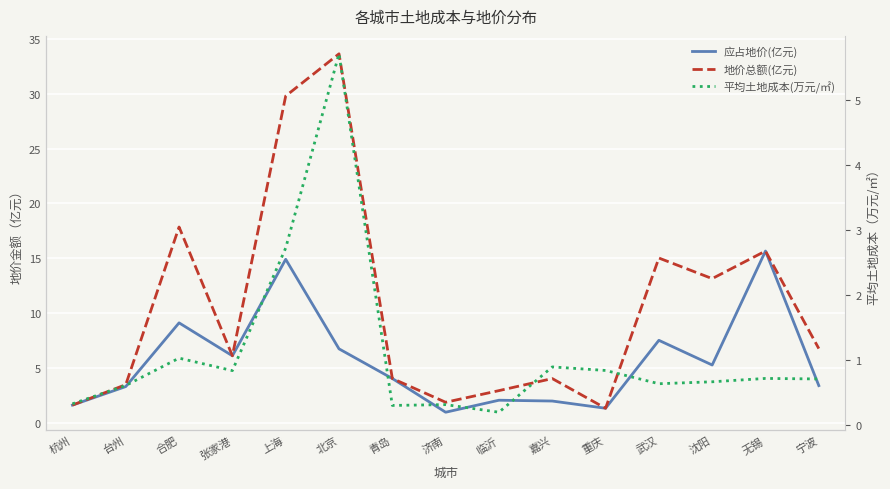

How many values in the 地价总额(亿元) series are below 6?

7